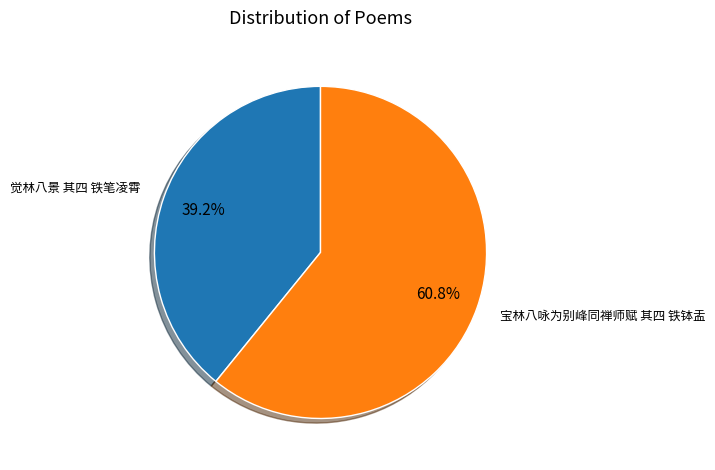

How many slices are in this pie chart?

2